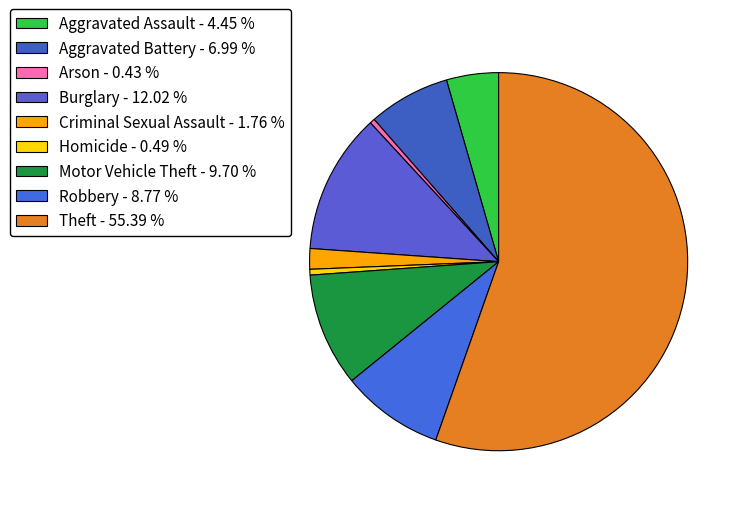

To the nearest percent, what percentage of the pie is Aggravated Assault?

4%